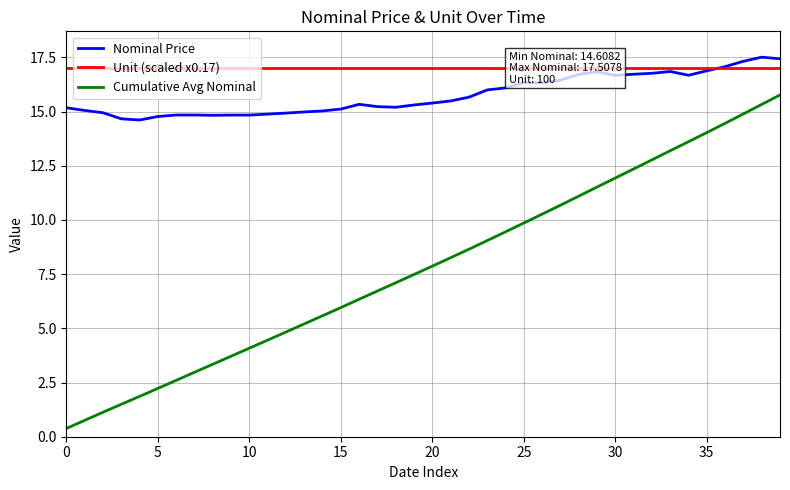

Reading left to right, list all the values displayed in this chart.

Nominal Price: 15.2	15.1	14.9	14.7	14.6	14.8	14.8	14.8	14.8	14.8	14.8	14.9	14.9	15.0	15.0	15.1	15.3	15.2	15.2	15.3	15.4	15.5	15.7	16.0	16.1	16.3	16.3	16.4	16.7	16.8	16.7	16.7	16.8	16.8	16.7	16.9	17.1	17.3	17.5	17.4
Unit (scaled x0.17): 17.0	17.0	17.0	17.0	17.0	17.0	17.0	17.0	17.0	17.0	17.0	17.0	17.0	17.0	17.0	17.0	17.0	17.0	17.0	17.0	17.0	17.0	17.0	17.0	17.0	17.0	17.0	17.0	17.0	17.0	17.0	17.0	17.0	17.0	17.0	17.0	17.0	17.0	17.0	17.0
Cumulative Avg Nominal: 0.4	0.8	1.1	1.5	1.9	2.2	2.6	3.0	3.3	3.7	4.1	4.5	4.8	5.2	5.6	6.0	6.3	6.7	7.1	7.5	7.9	8.3	8.6	9.0	9.5	9.9	10.3	10.7	11.1	11.5	11.9	12.4	12.8	13.2	13.6	14.0	14.5	14.9	15.3	15.8